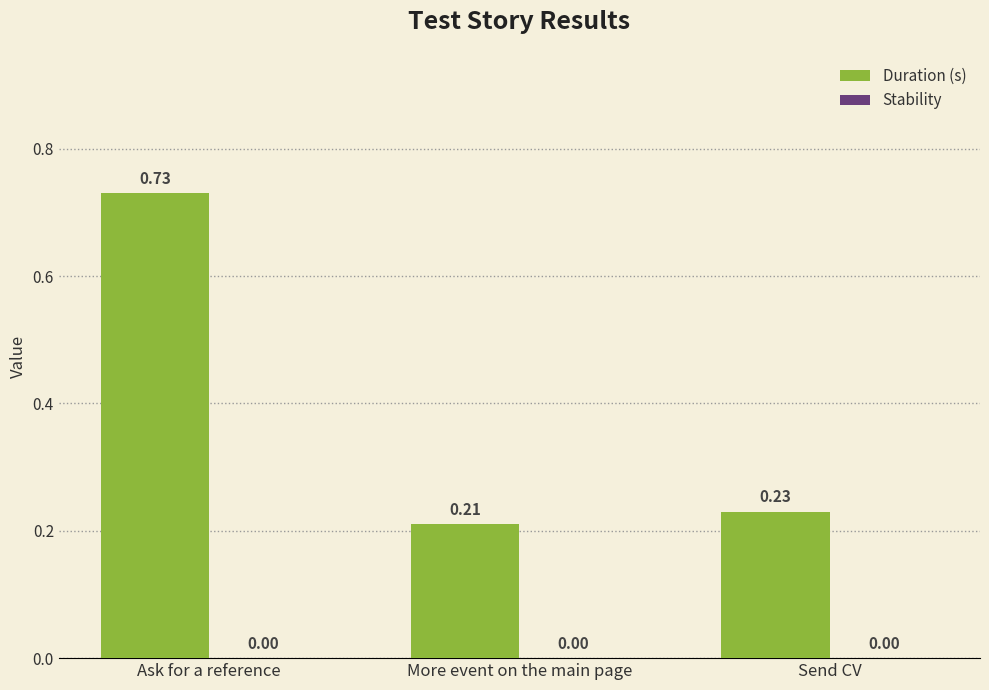

What is the difference between the values at More event on the main page and Ask for a reference?

0.5